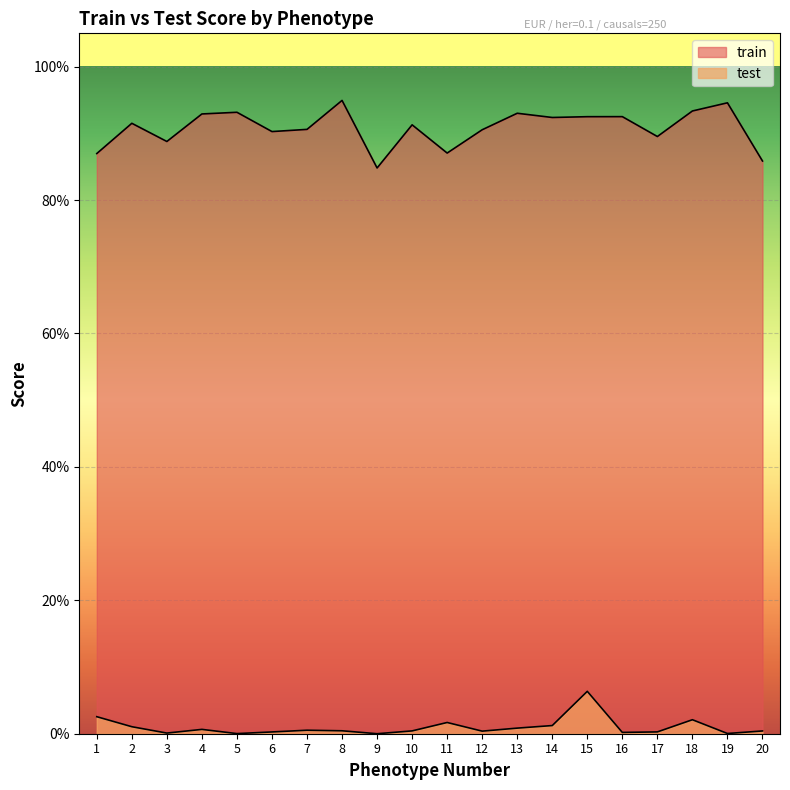

True or false: test has more than 0 interior local peaks.

True